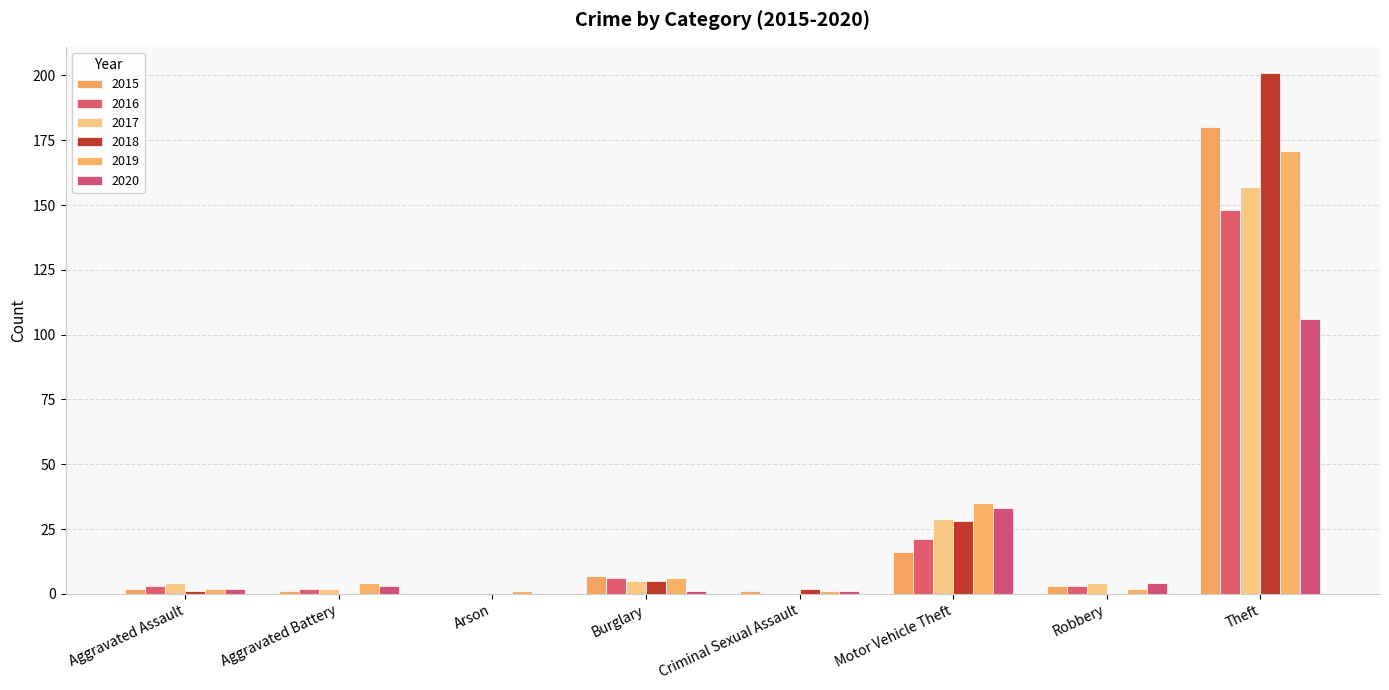

Reading left to right, extract all data points from this chart.

2015: Aggravated Assault=2	Aggravated Battery=1	Arson=0	Burglary=7	Criminal Sexual Assault=1	Motor Vehicle Theft=16	Robbery=3	Theft=180
2016: Aggravated Assault=3	Aggravated Battery=2	Arson=0	Burglary=6	Criminal Sexual Assault=0	Motor Vehicle Theft=21	Robbery=3	Theft=148
2017: Aggravated Assault=4	Aggravated Battery=2	Arson=0	Burglary=5	Criminal Sexual Assault=0	Motor Vehicle Theft=29	Robbery=4	Theft=157
2018: Aggravated Assault=1	Aggravated Battery=0	Arson=0	Burglary=5	Criminal Sexual Assault=2	Motor Vehicle Theft=28	Robbery=0	Theft=201
2019: Aggravated Assault=2	Aggravated Battery=4	Arson=1	Burglary=6	Criminal Sexual Assault=1	Motor Vehicle Theft=35	Robbery=2	Theft=171
2020: Aggravated Assault=2	Aggravated Battery=3	Arson=0	Burglary=1	Criminal Sexual Assault=1	Motor Vehicle Theft=33	Robbery=4	Theft=106